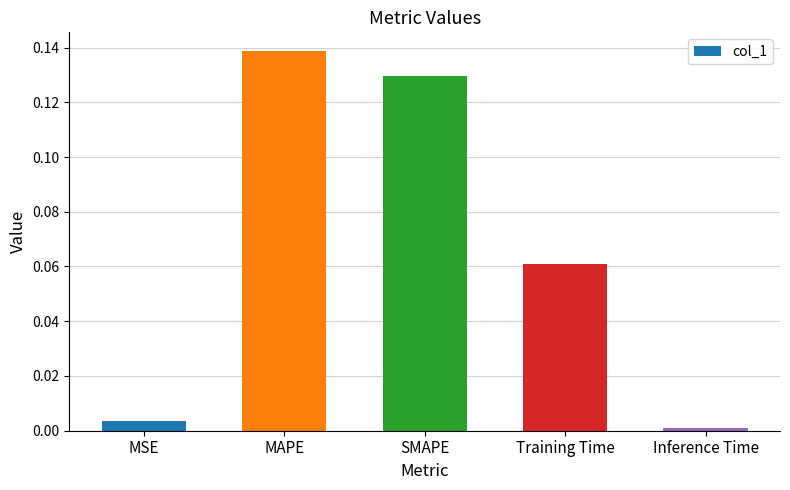

What position from the left is MAPE?

2